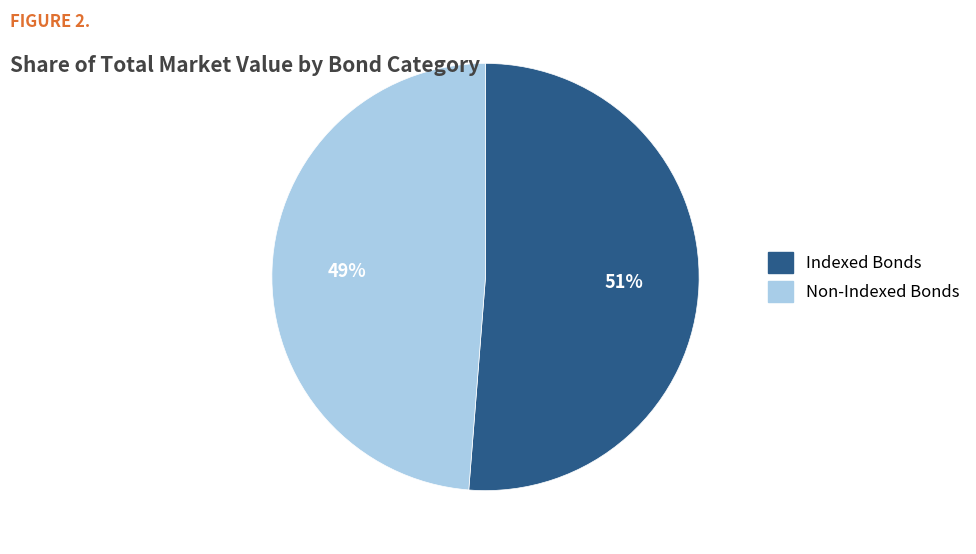

How many slices are in this pie chart?

2